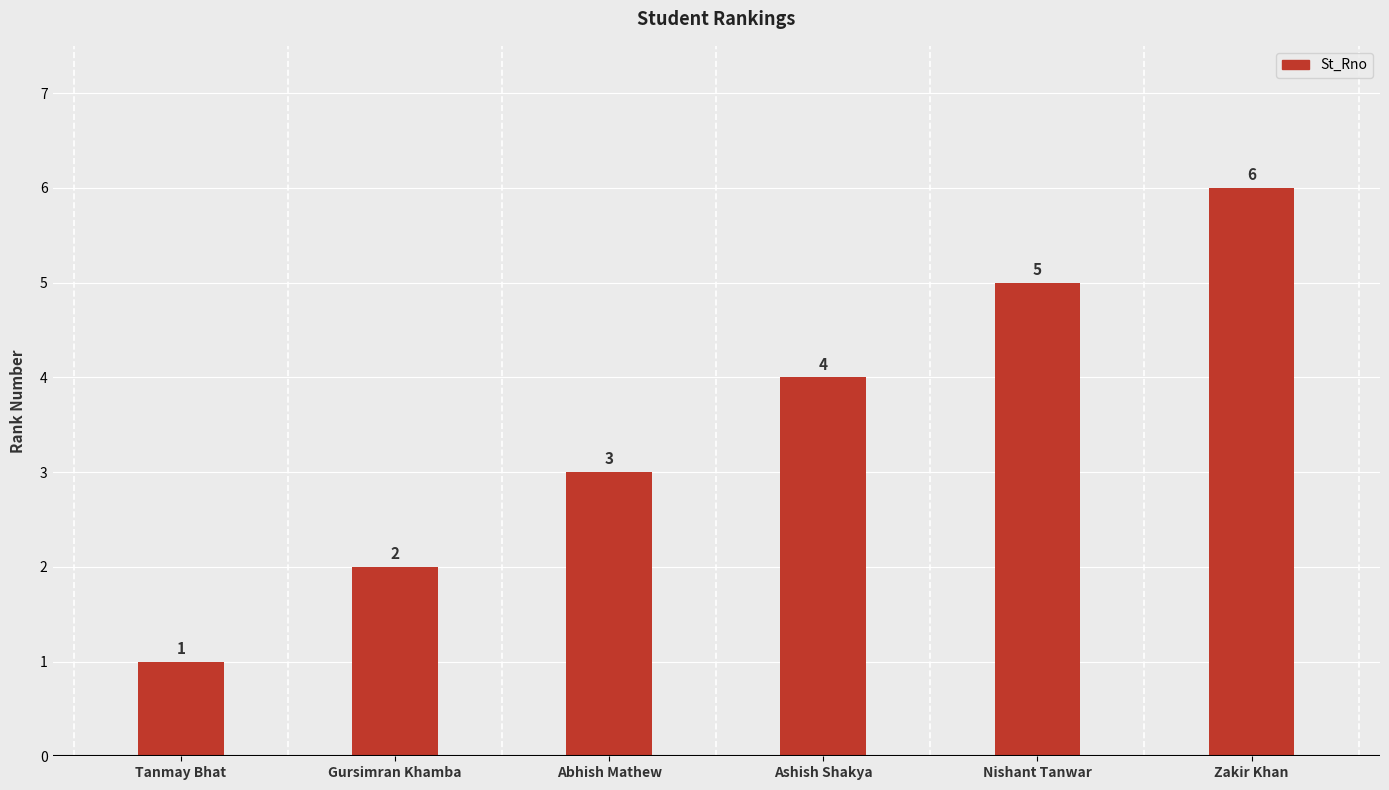

What position from the right is Nishant Tanwar?

2